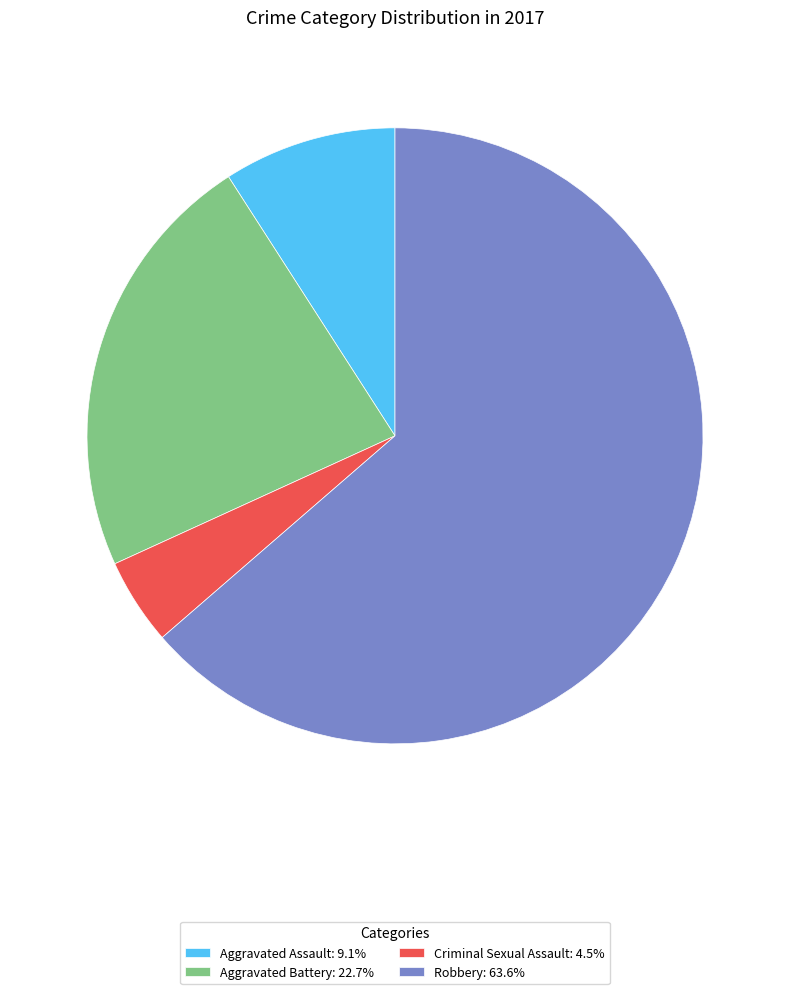

Approximately how many times larger is the value at Aggravated Assault: 9.1% compared to Aggravated Battery: 22.7%?

0.4